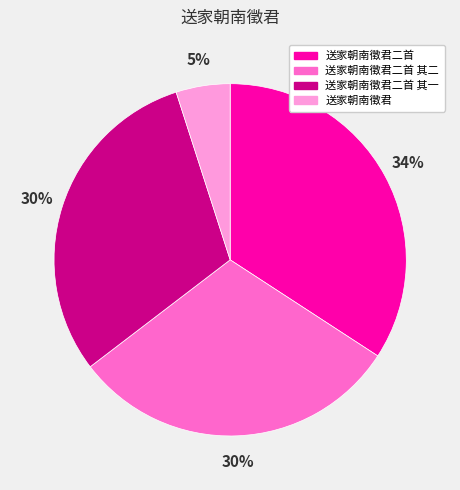

Is there any slice that represents more than half of the pie?

No